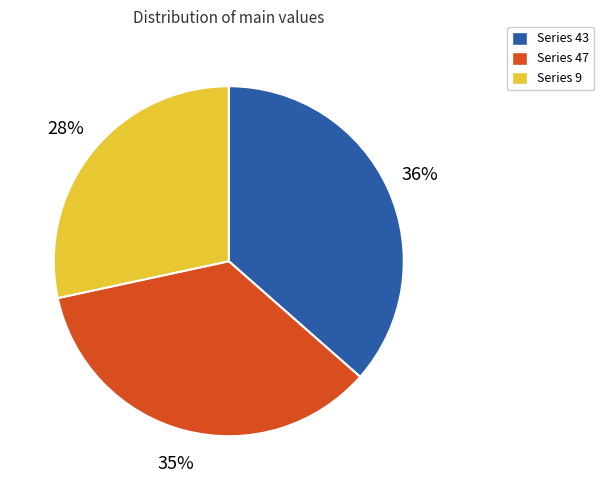

Does any single category account for the majority?

No